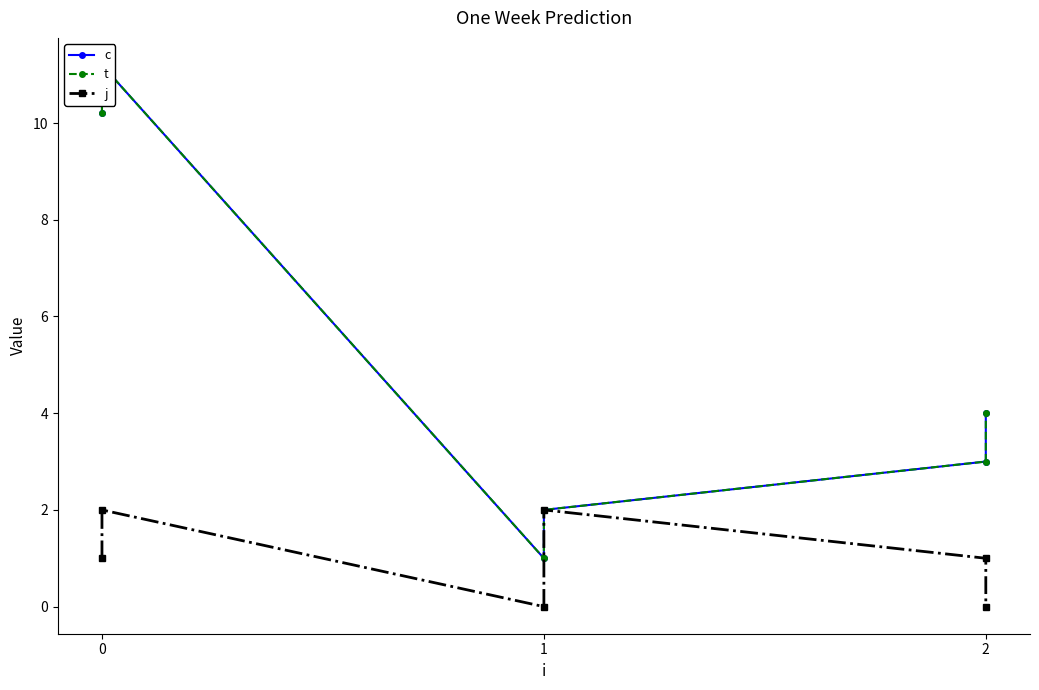

How many values in the t series exceed 4?

2